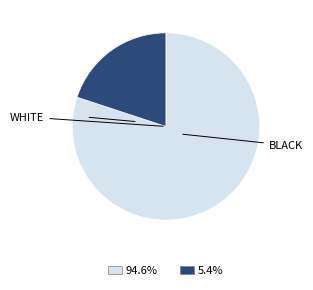

Is there any slice that represents more than half of the pie?

Yes